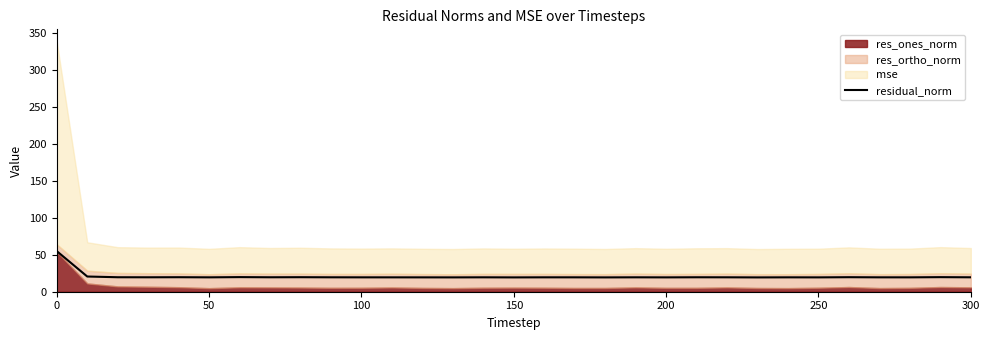

What is the maximum value for residual_norm?

54.9